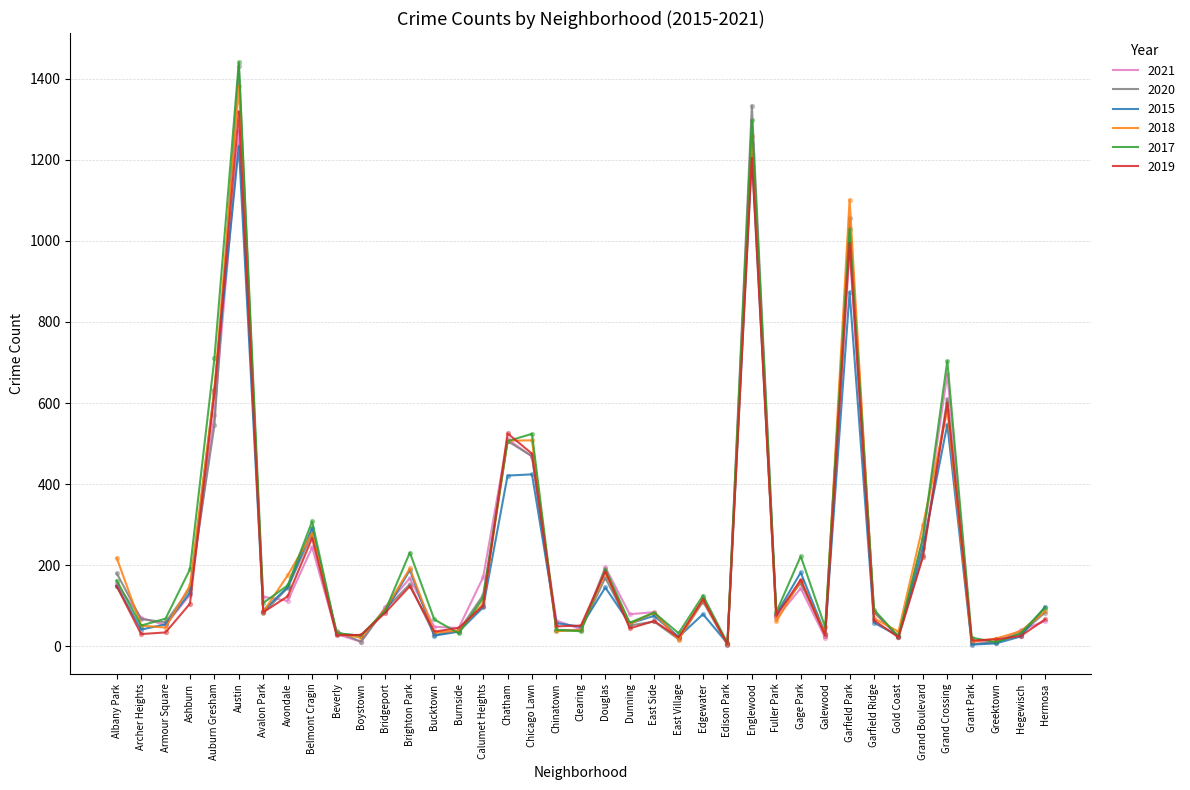

What is the spread (max minus min) of values at Douglas?

50